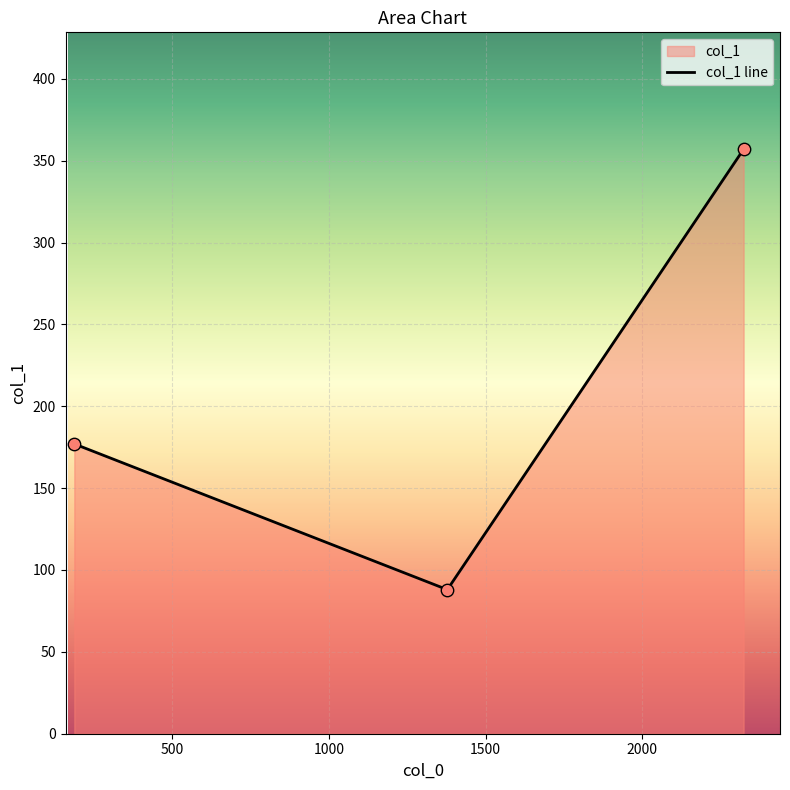

What is the change in value from 1378 to 187?

+89